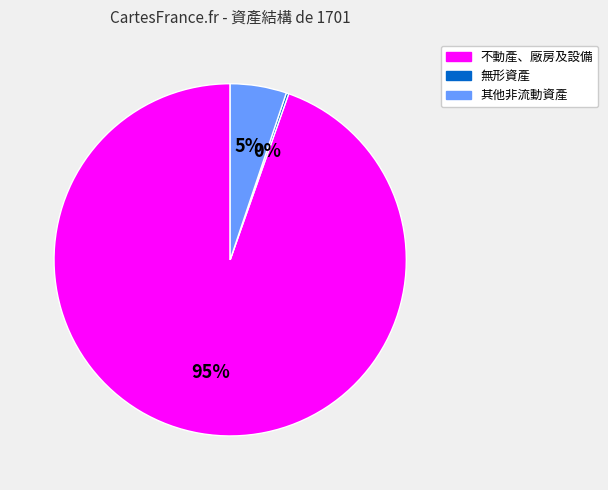

Which has a higher value, 不動產、廠房及設備 or 其他非流動資產?

不動產、廠房及設備